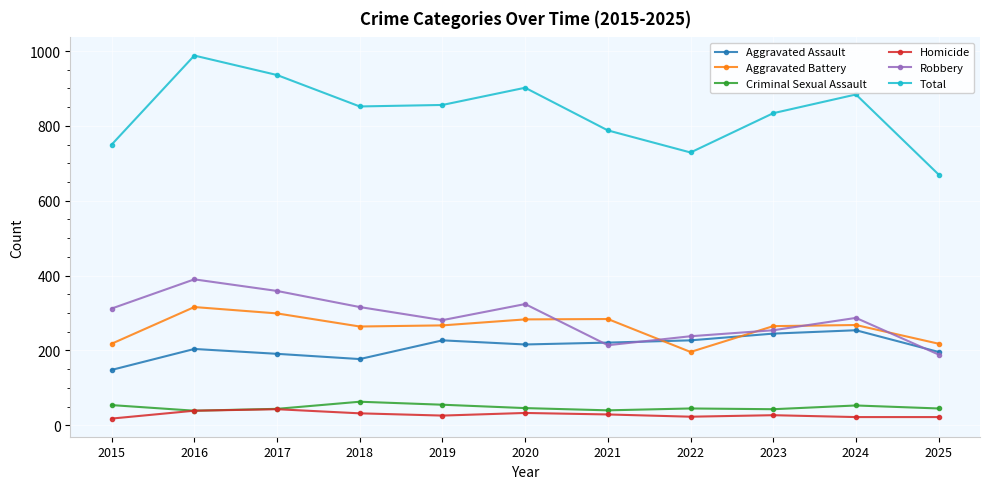

What is the highest value of the Homicide series?

43